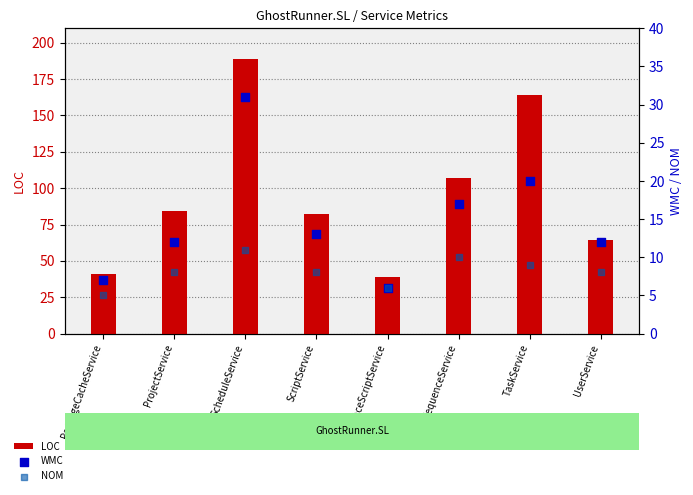

At which category is the sum across all series the highest?

ScheduleService